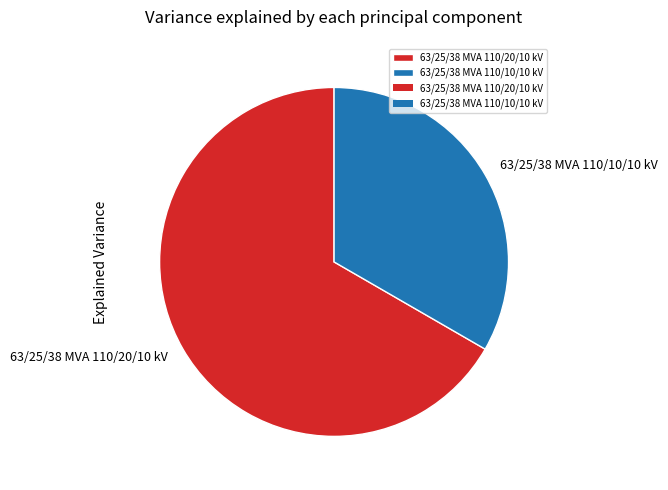

Which has a higher value, 63/25/38 MVA 110/20/10 kV or 63/25/38 MVA 110/10/10 kV?

63/25/38 MVA 110/20/10 kV